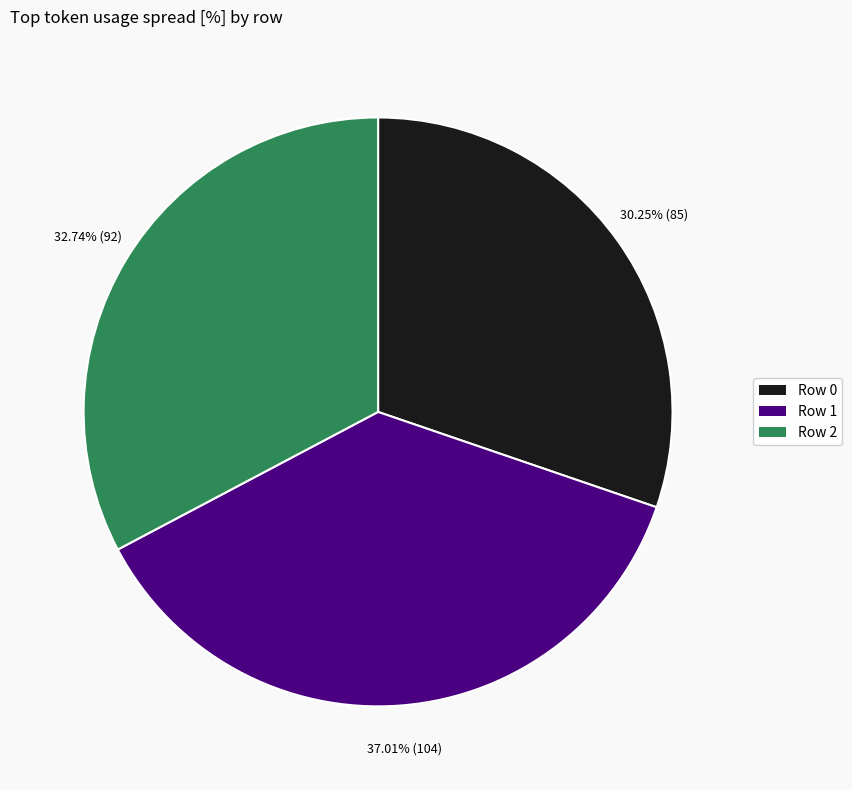

Does Row 1 account for over 50% of the chart?

No